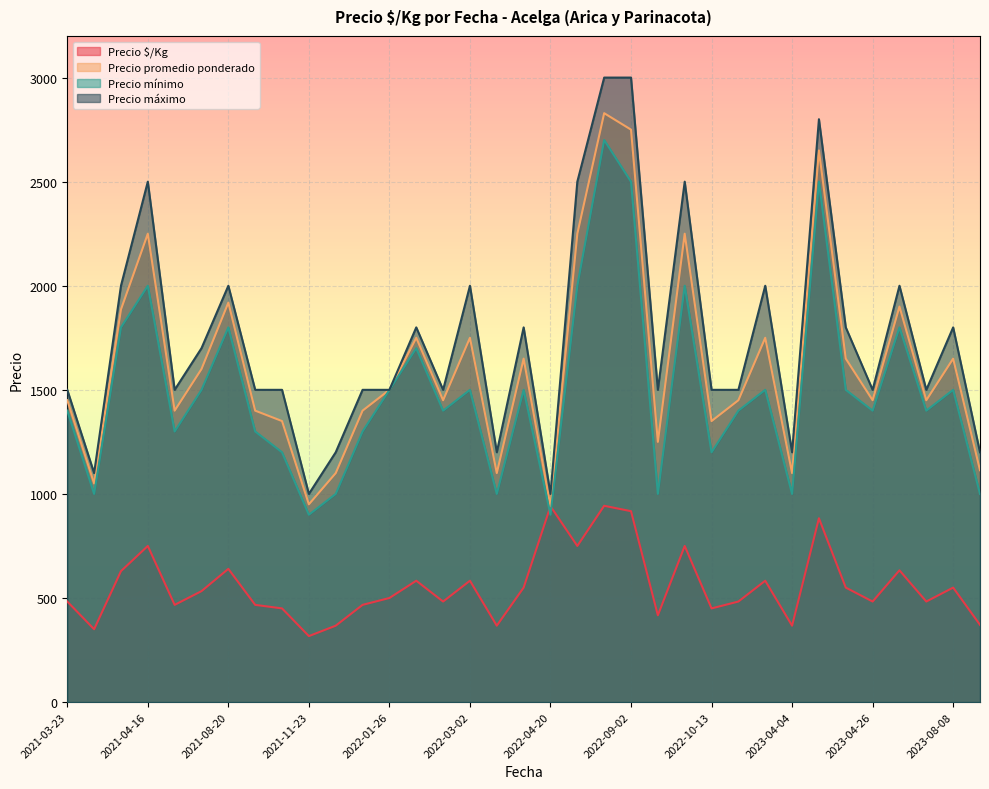

Reading right to left, what are all the values shown in this chart?

Precio $/Kg: 39=483	38=317	37=550	36=750	35=633	2023-08-11=371	2023-08-08=550	2023-07-19=483	2023-05-23=633	2023-04-26=483	2023-04-20=550	2023-04-13=883	2023-04-04=367	2023-03-02=583	2023-01-17=483	2022-10-13=450	2022-09-15=750	2022-09-13=417	2022-09-02=917	2022-08-16=943	2022-07-19=750	2022-04-20=941	2022-04-07=550	2022-03-08=367	2022-03-02=583	2022-02-22=483	2022-02-10=583	2022-01-26=500	2021-12-21=467	2021-11-29=367	2021-11-23=317	2021-10-20=450	2021-09-28=467	2021-08-20=640	2021-06-17=533	2021-05-17=467	2021-04-16=750	2021-04-09=629	2021-03-25=350	2021-03-23=483
Precio promedio ponderado: 39=1450	38=950	37=1650	36=2250	35=1900	2023-08-11=1114	2023-08-08=1650	2023-07-19=1450	2023-05-23=1900	2023-04-26=1450	2023-04-20=1650	2023-04-13=2650	2023-04-04=1100	2023-03-02=1750	2023-01-17=1450	2022-10-13=1350	2022-09-15=2250	2022-09-13=1250	2022-09-02=2750	2022-08-16=2829	2022-07-19=2250	2022-04-20=941	2022-04-07=1650	2022-03-08=1100	2022-03-02=1750	2022-02-22=1450	2022-02-10=1750	2022-01-26=1500	2021-12-21=1400	2021-11-29=1100	2021-11-23=950	2021-10-20=1350	2021-09-28=1400	2021-08-20=1919	2021-06-17=1600	2021-05-17=1400	2021-04-16=2250	2021-04-09=1886	2021-03-25=1050	2021-03-23=1450
Precio mínimo: 39=1400	38=900	37=1500	36=2000	35=1800	2023-08-11=1000	2023-08-08=1500	2023-07-19=1400	2023-05-23=1800	2023-04-26=1400	2023-04-20=1500	2023-04-13=2500	2023-04-04=1000	2023-03-02=1500	2023-01-17=1400	2022-10-13=1200	2022-09-15=2000	2022-09-13=1000	2022-09-02=2500	2022-08-16=2700	2022-07-19=2000	2022-04-20=900	2022-04-07=1500	2022-03-08=1000	2022-03-02=1500	2022-02-22=1400	2022-02-10=1700	2022-01-26=1500	2021-12-21=1300	2021-11-29=1000	2021-11-23=900	2021-10-20=1200	2021-09-28=1300	2021-08-20=1800	2021-06-17=1500	2021-05-17=1300	2021-04-16=2000	2021-04-09=1800	2021-03-25=1000	2021-03-23=1400
Precio máximo: 39=1500	38=1000	37=1800	36=2500	35=2000	2023-08-11=1200	2023-08-08=1800	2023-07-19=1500	2023-05-23=2000	2023-04-26=1500	2023-04-20=1800	2023-04-13=2800	2023-04-04=1200	2023-03-02=2000	2023-01-17=1500	2022-10-13=1500	2022-09-15=2500	2022-09-13=1500	2022-09-02=3000	2022-08-16=3000	2022-07-19=2500	2022-04-20=1000	2022-04-07=1800	2022-03-08=1200	2022-03-02=2000	2022-02-22=1500	2022-02-10=1800	2022-01-26=1500	2021-12-21=1500	2021-11-29=1200	2021-11-23=1000	2021-10-20=1500	2021-09-28=1500	2021-08-20=2000	2021-06-17=1700	2021-05-17=1500	2021-04-16=2500	2021-04-09=2000	2021-03-25=1100	2021-03-23=1500